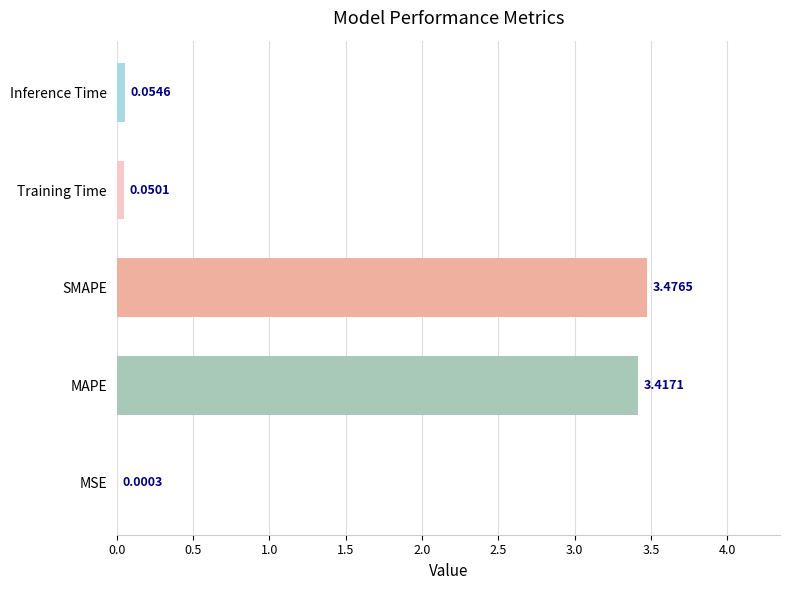

Between MSE and MAPE, which is larger?

MAPE